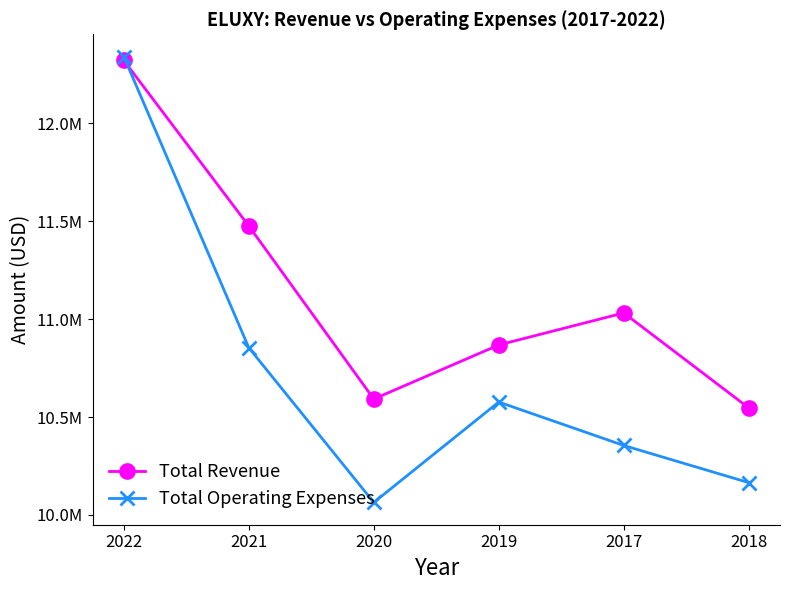

The value of Total Operating Expenses at 2020 is 3614308. True or false?

False